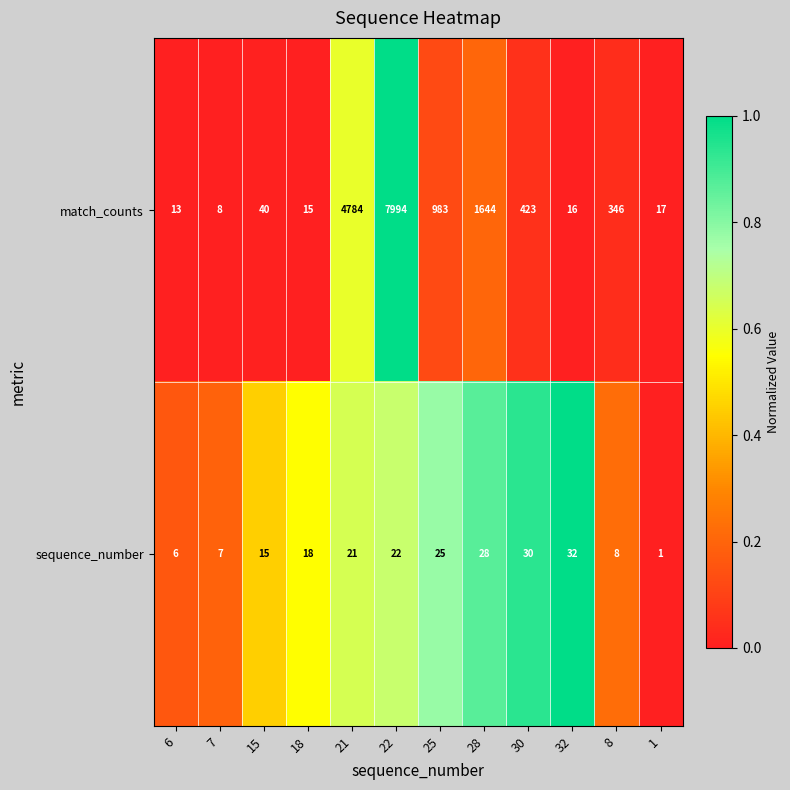

Which category has the highest value across all series?

22